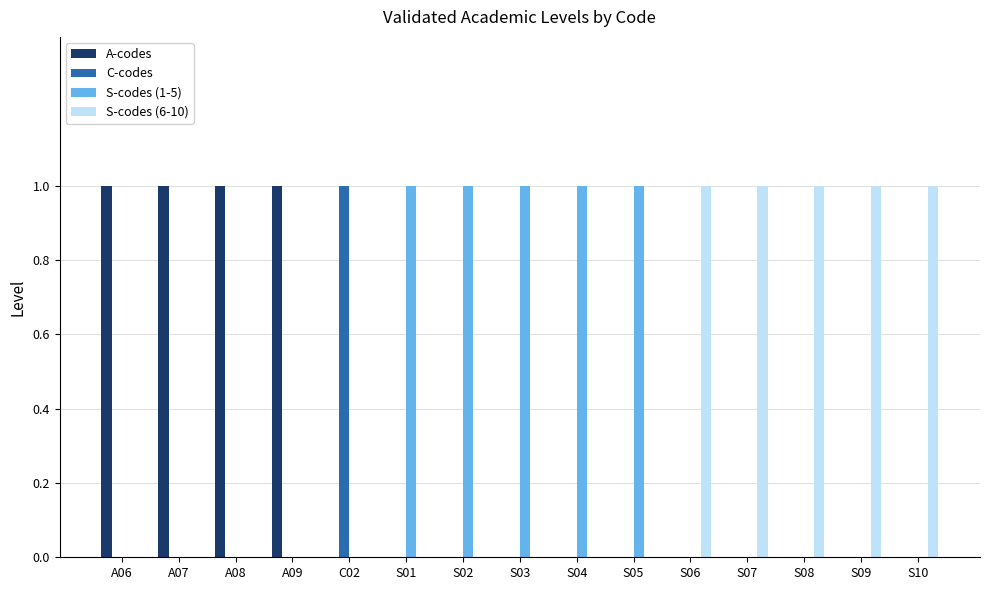

How many groups of bars are there?

15